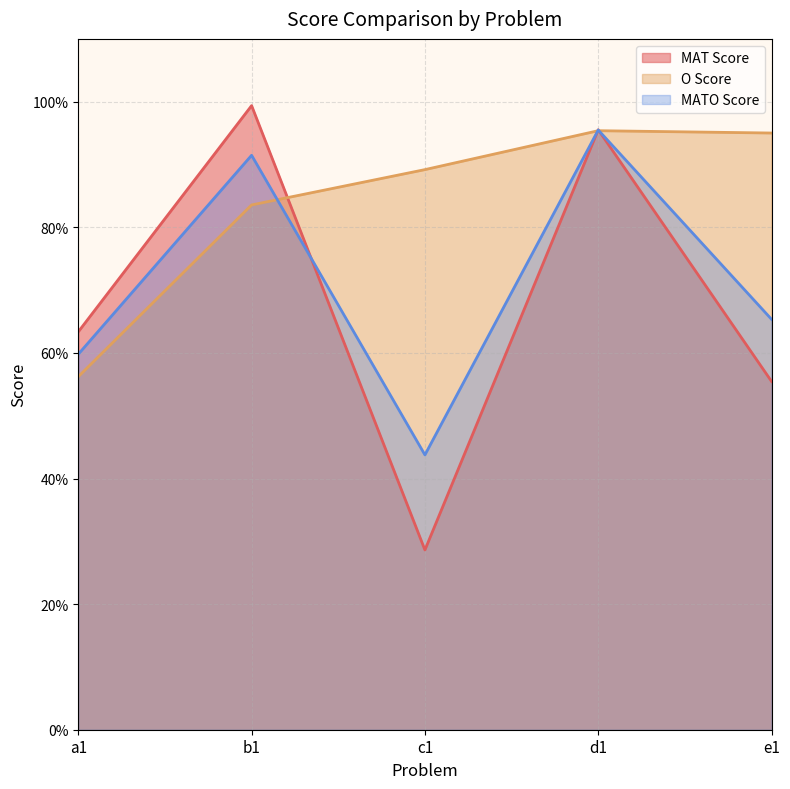

Which category has the lowest value in the O Score series?

a1